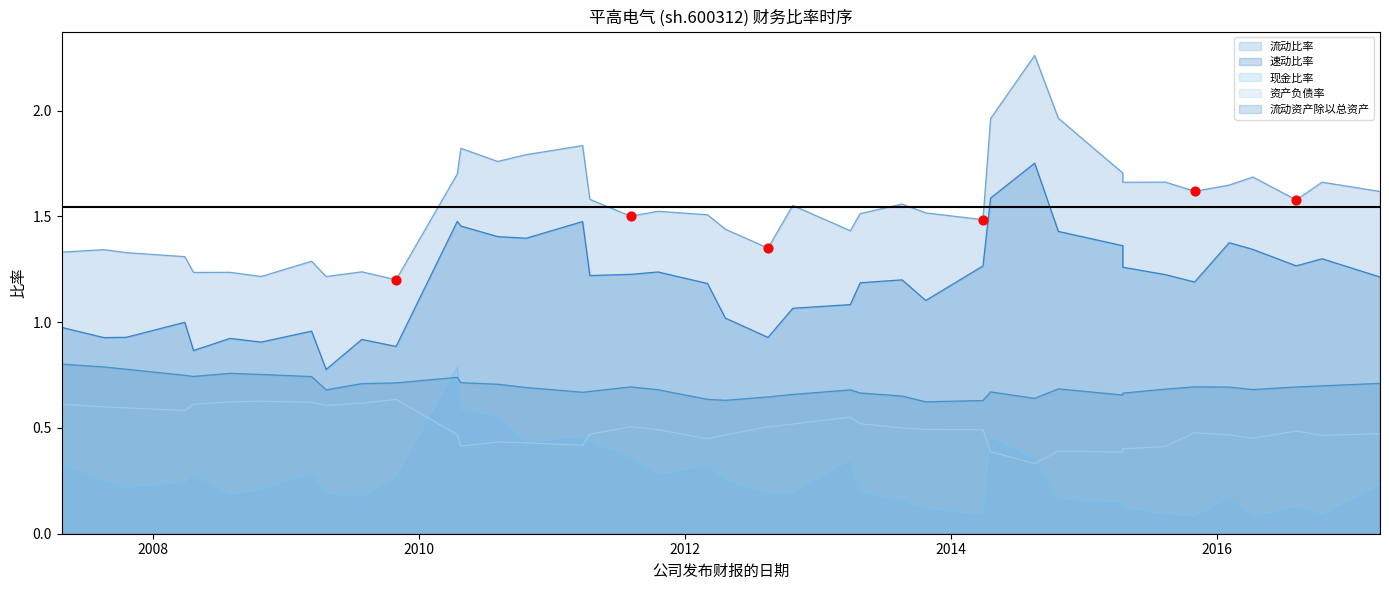

At which category is the sum across all series the highest?

2014-08-18